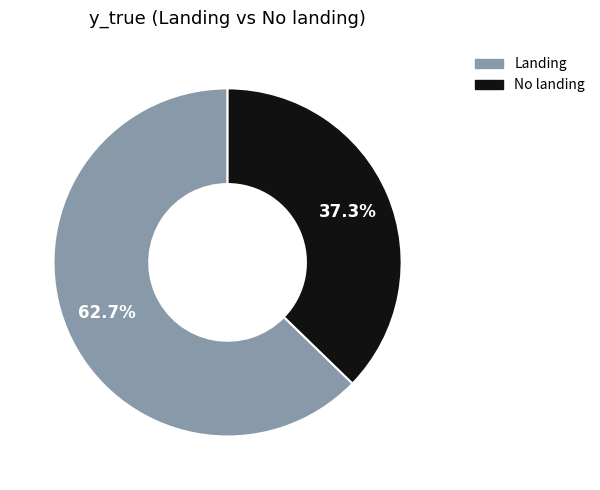

Is there a majority slice in this chart?

Yes